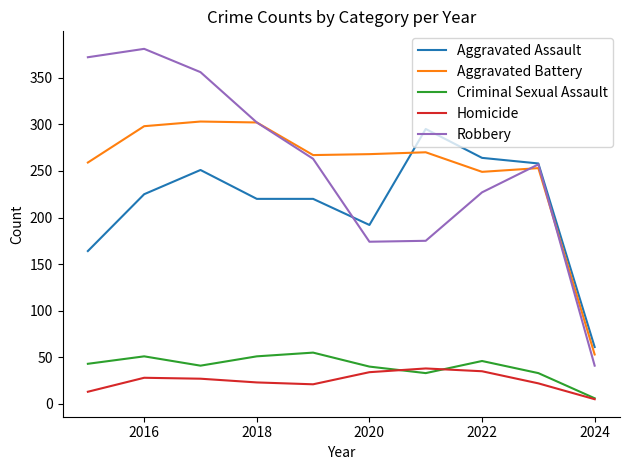

What is the lowest value of the Robbery series?

41